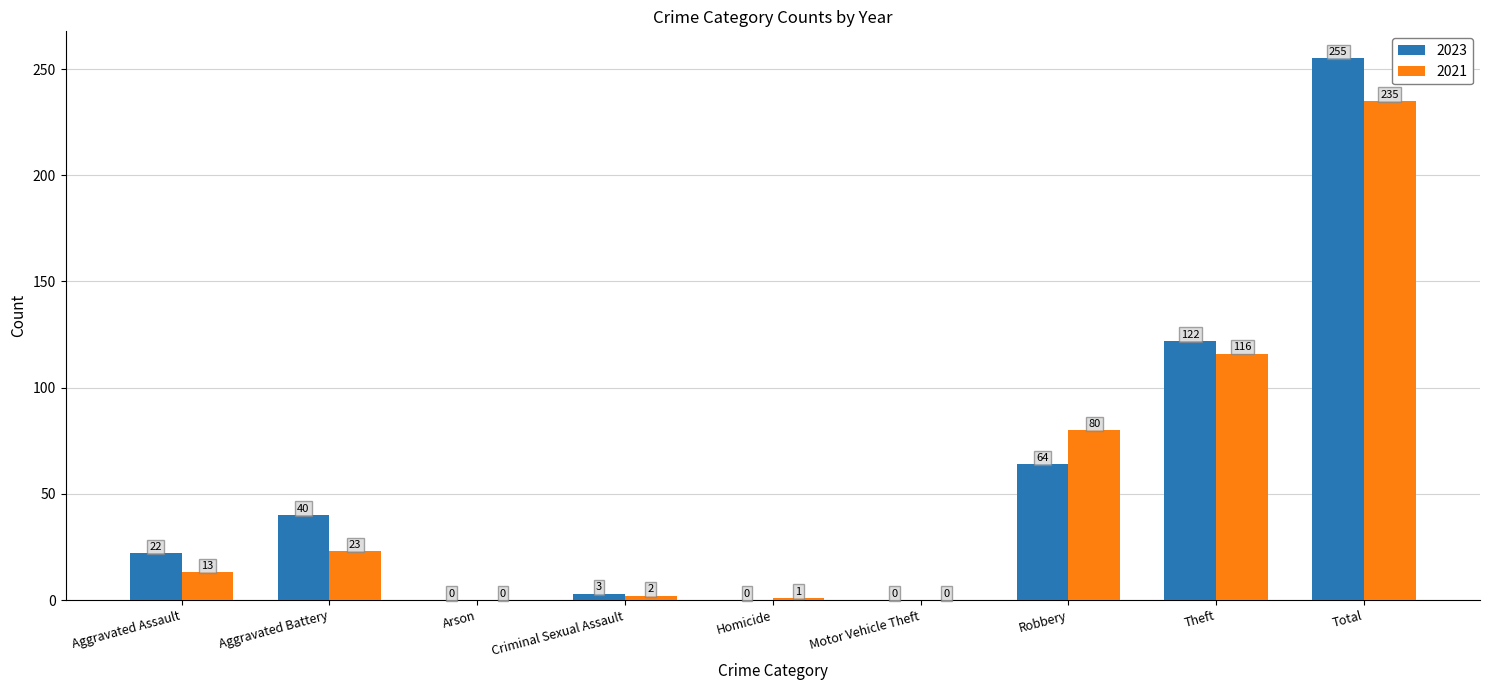

Count the number of data series in this chart.

2